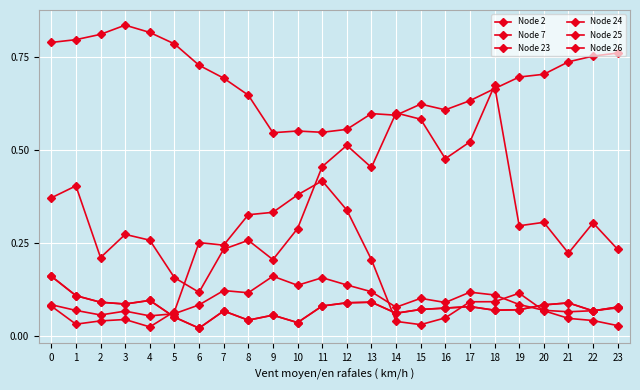

Reading left to right, transcribe all the data shown in this chart.

Node 2: 0.2	0.1	0.1	0.1	0.1	0.1	0.0	0.1	0.0	0.1	0.0	0.1	0.1	0.1	0.1	0.1	0.1	0.1	0.1	0.1	0.1	0.1	0.1	0.1
Node 7: 0.1	0.1	0.1	0.1	0.1	0.1	0.1	0.1	0.1	0.2	0.1	0.2	0.1	0.1	0.1	0.1	0.1	0.1	0.1	0.1	0.1	0.1	0.1	0.1
Node 23: 0.4	0.4	0.2	0.3	0.3	0.2	0.1	0.2	0.3	0.2	0.3	0.5	0.5	0.5	0.6	0.6	0.5	0.5	0.7	0.3	0.3	0.2	0.3	0.2
Node 24: 0.1	0.0	0.0	0.0	0.0	0.1	0.3	0.2	0.3	0.3	0.4	0.4	0.3	0.2	0.0	0.0	0.0	0.1	0.1	0.1	0.1	0.0	0.0	0.0
Node 25: 0.8	0.8	0.8	0.8	0.8	0.8	0.7	0.7	0.6	0.5	0.6	0.5	0.6	0.6	0.6	0.6	0.6	0.6	0.7	0.7	0.7	0.7	0.8	0.8
Node 26: 0.2	0.1	0.1	0.1	0.1	0.1	0.0	0.1	0.0	0.1	0.0	0.1	0.1	0.1	0.1	0.1	0.1	0.1	0.1	0.1	0.1	0.1	0.1	0.1